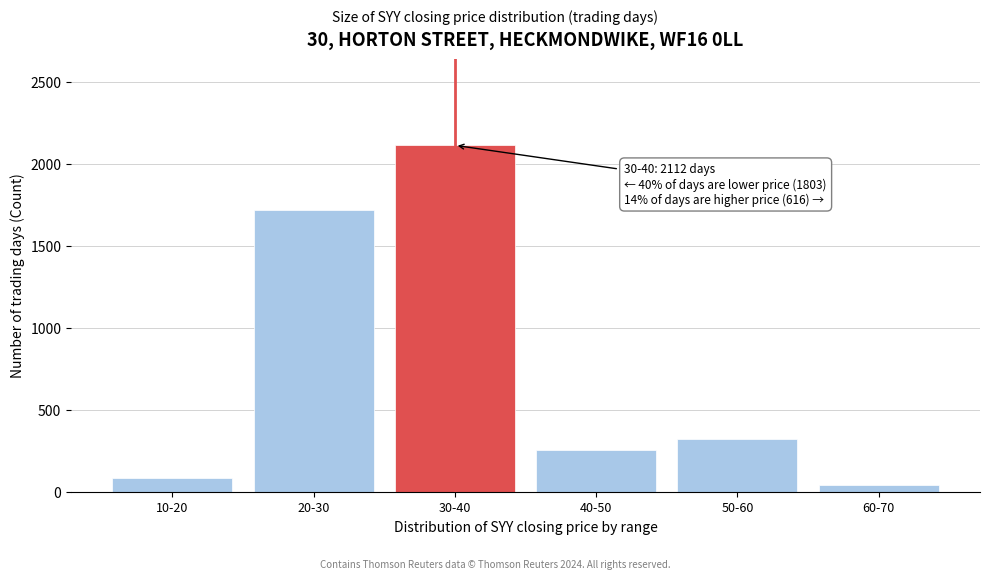

Reading left to right, what are all the values shown in this chart?

84	1719	2112	255	322	39